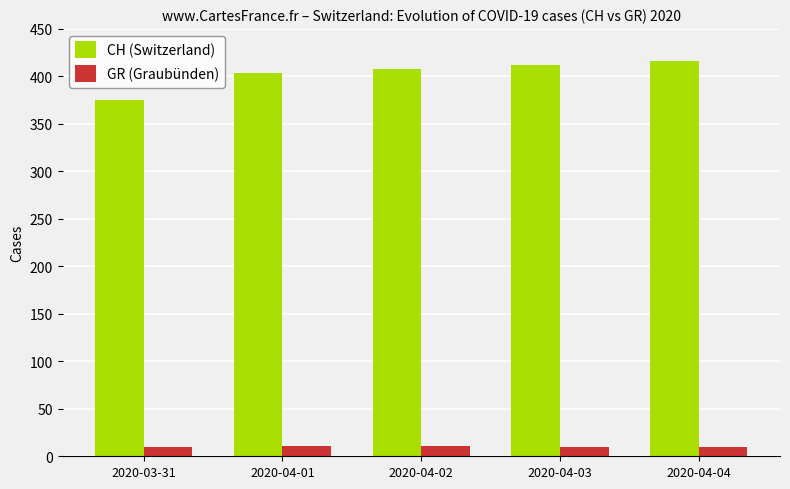

Is the value of GR (Graubünden) at 2020-04-04 greater than the value of CH (Switzerland) at 2020-04-02?

No